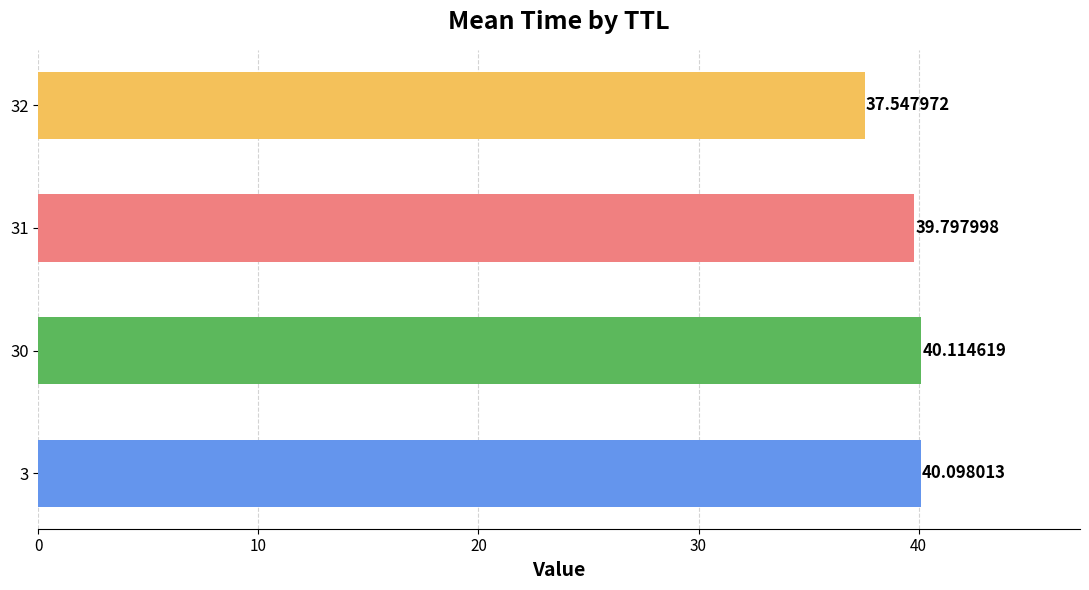

What is the change in value from 3 to 32?

-2.6